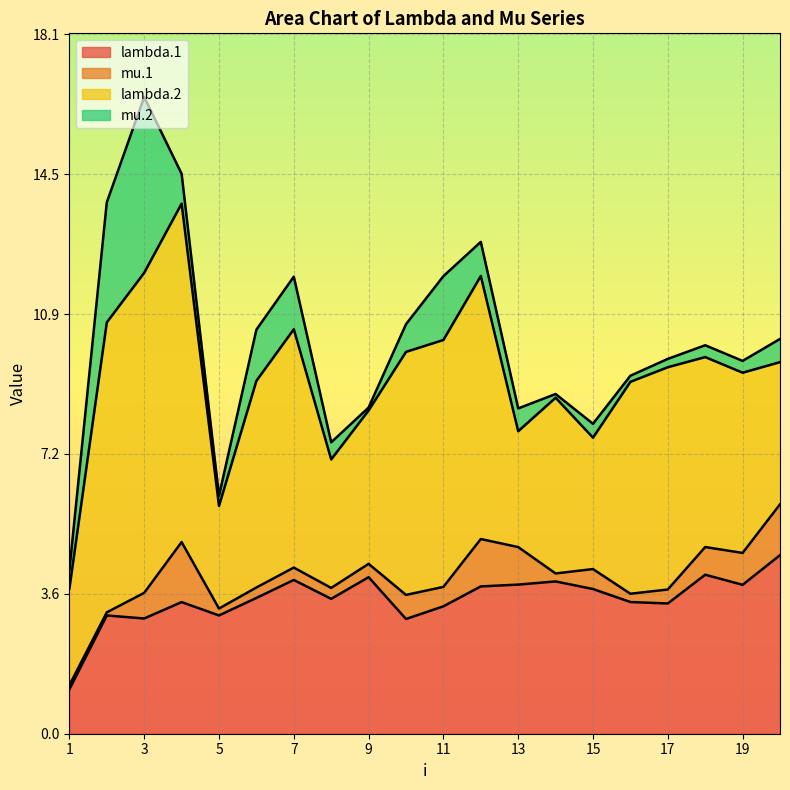

Which series changed the most between 9 and 19?

lambda.2